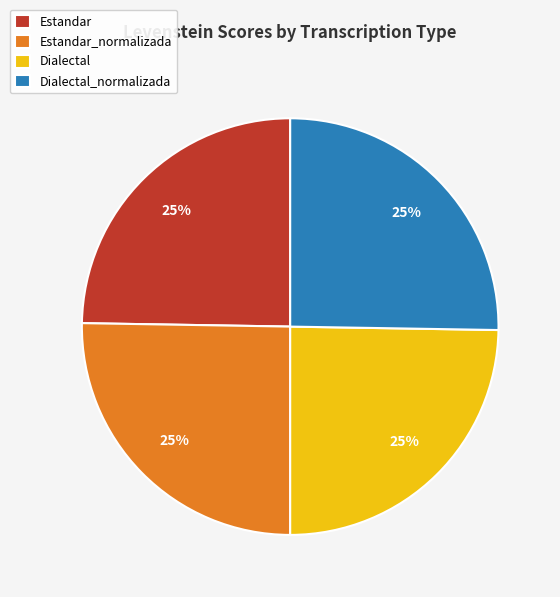

To the nearest percent, what is the average slice percentage?

25%